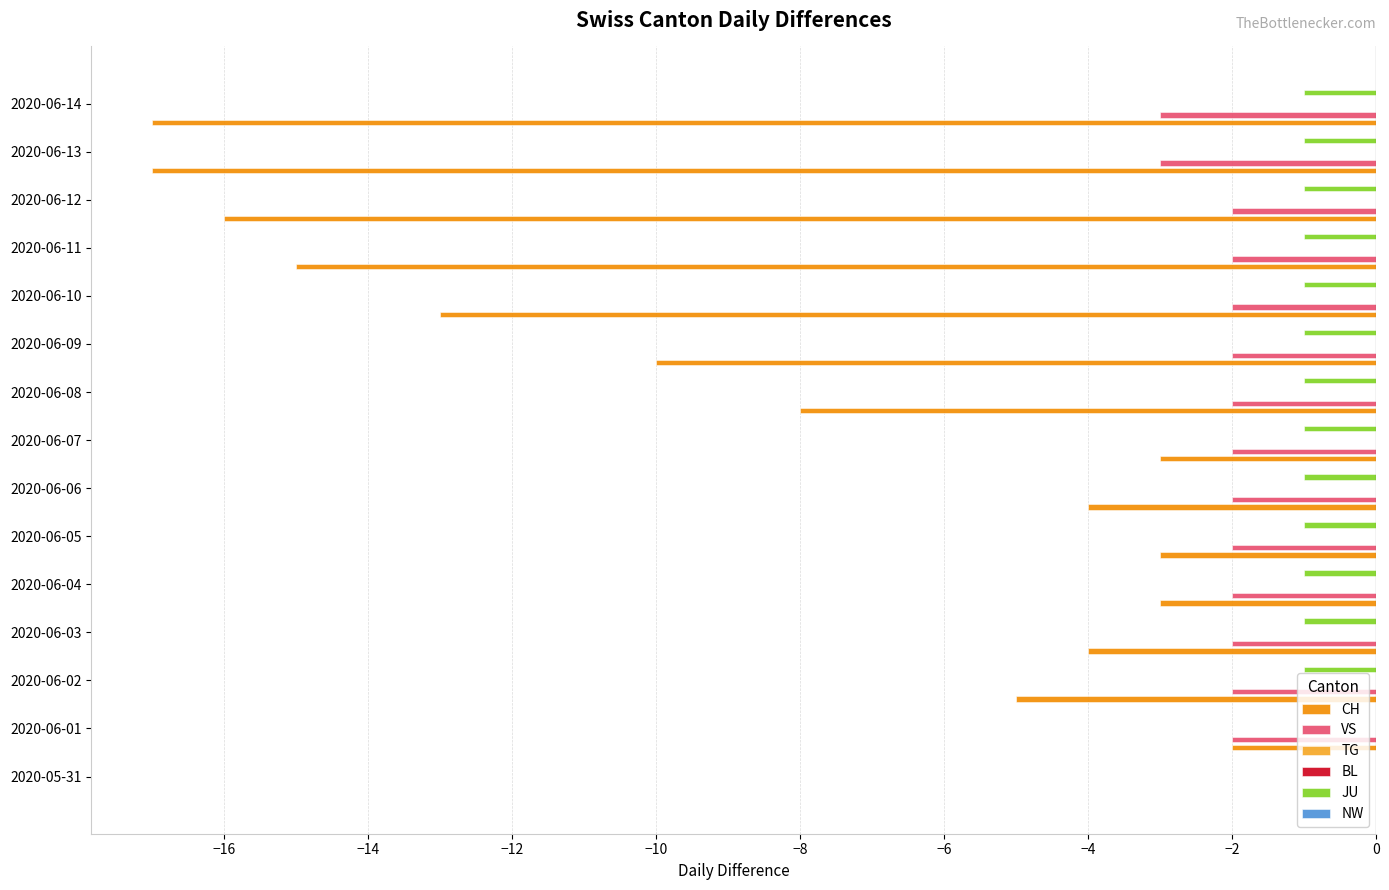

Which series changed the most between −18 and −10?

CH